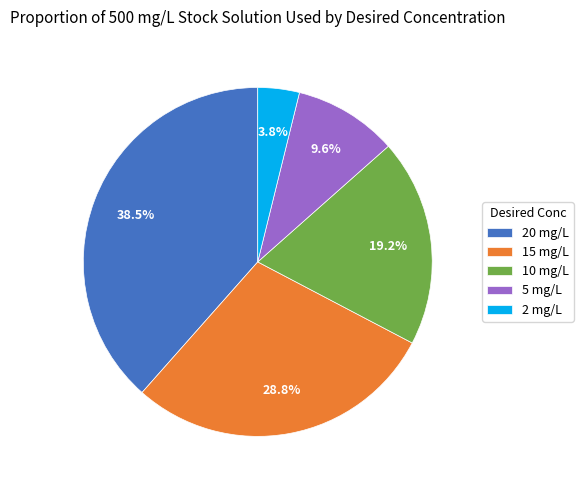

What is the smallest slice in the pie chart?

2 mg/L